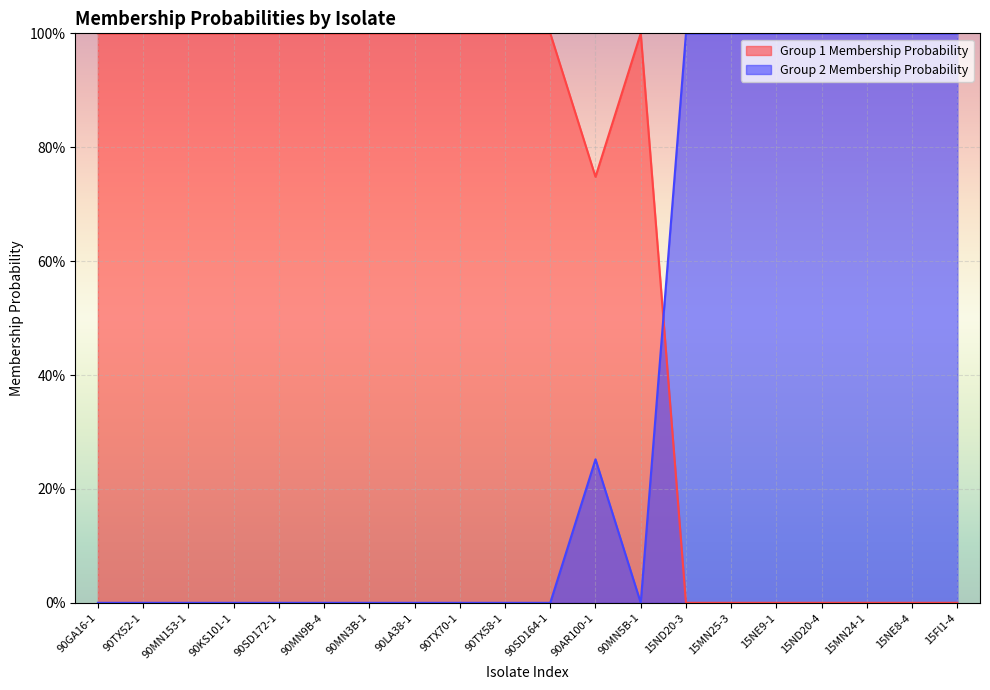

What position from the right is 90AR100-1?

9